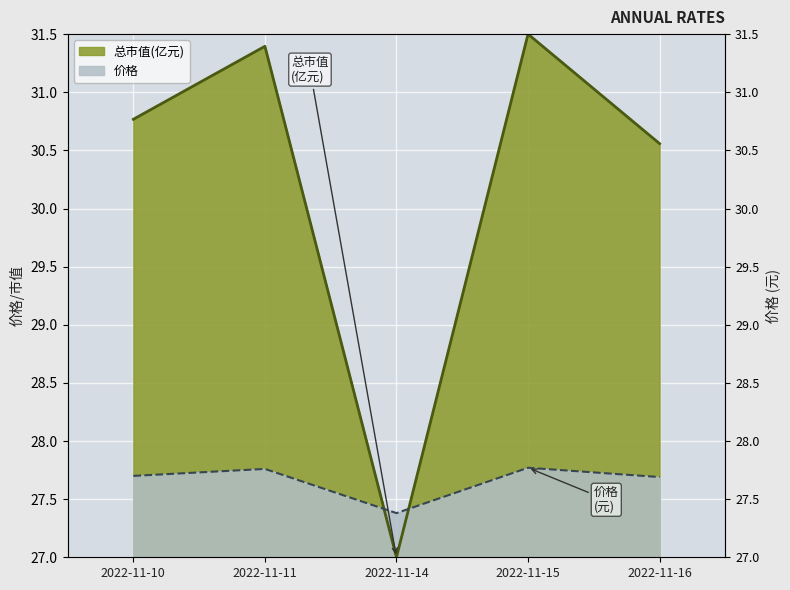

How many 价格 values are between 27 and 28?

5